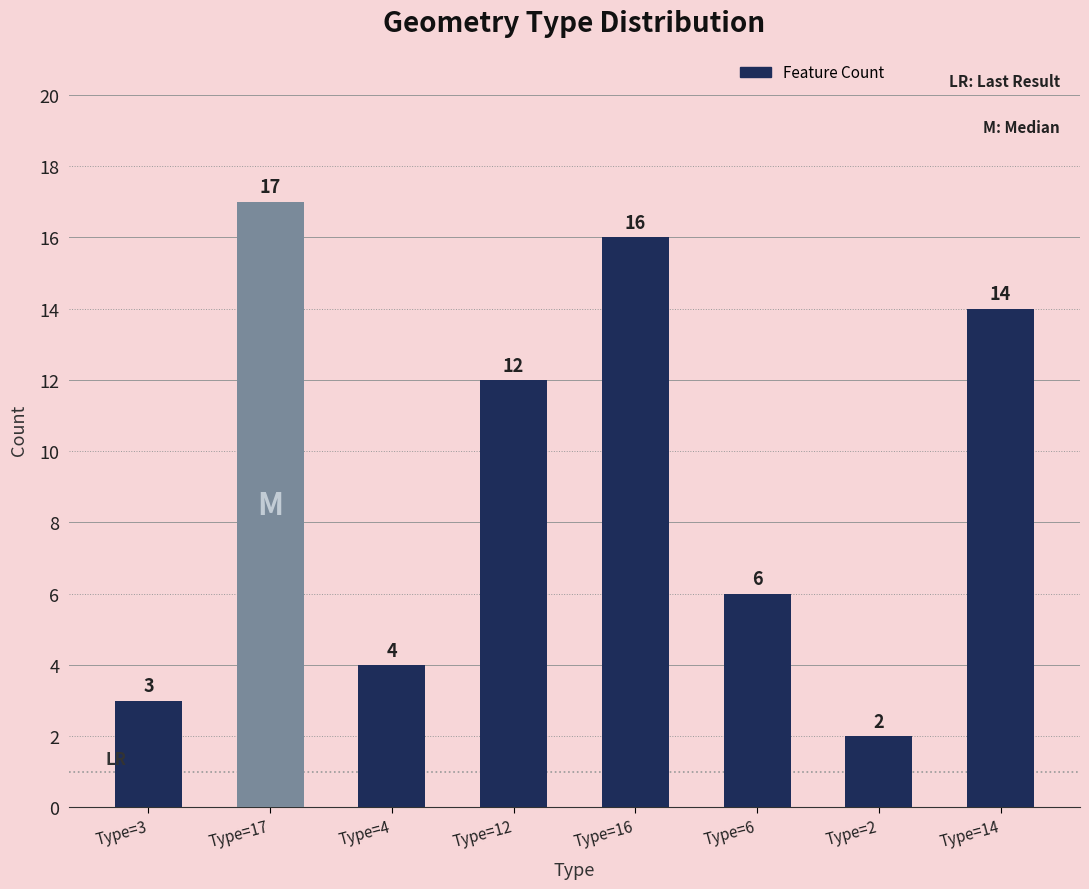

What is the change in value from Type=17 to Type=2?

-15